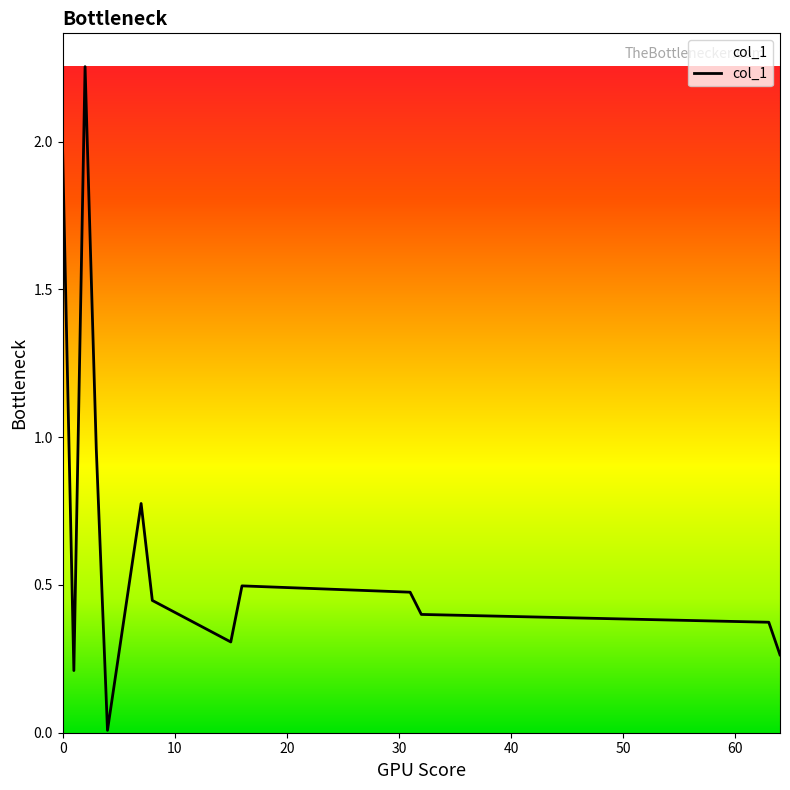

What is the difference between the maximum and minimum values?

2.2